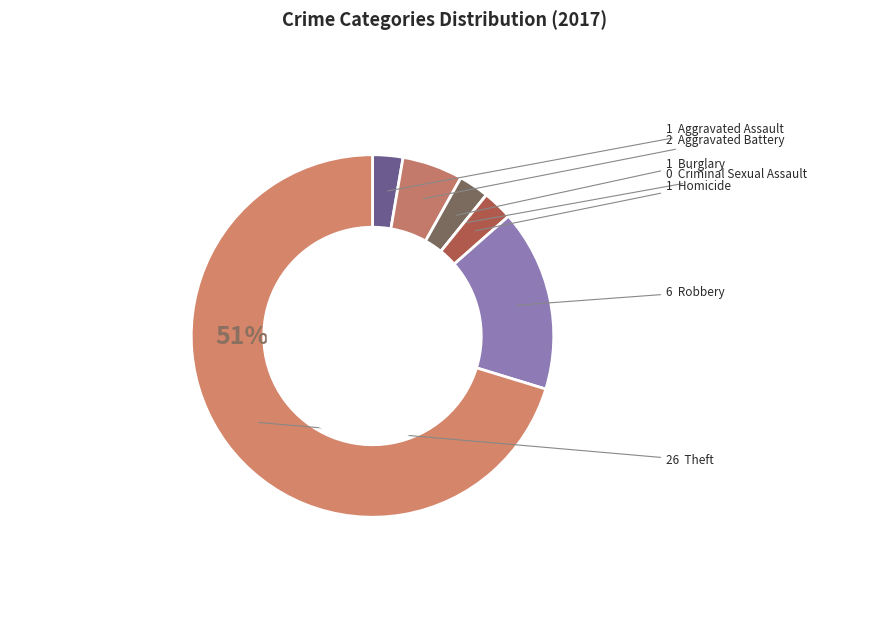

Count the number of slices in the pie.

7